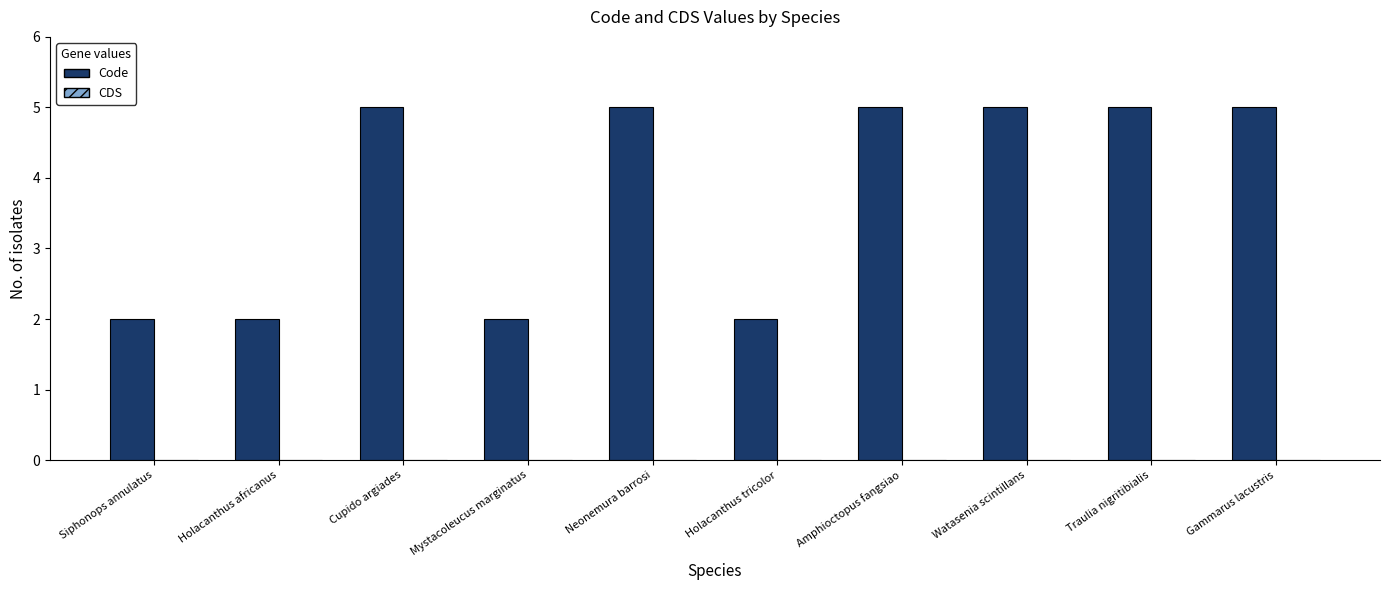

What is the label of the 2nd bar from the right?

Traulia nigritibialis